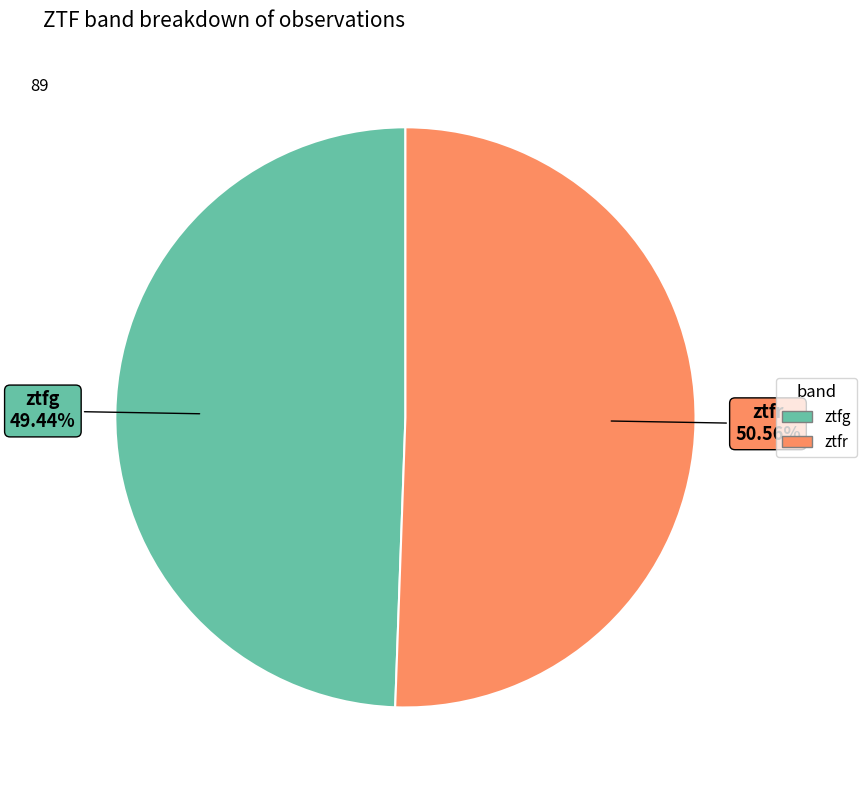

Which category accounts for the majority?

ztfr